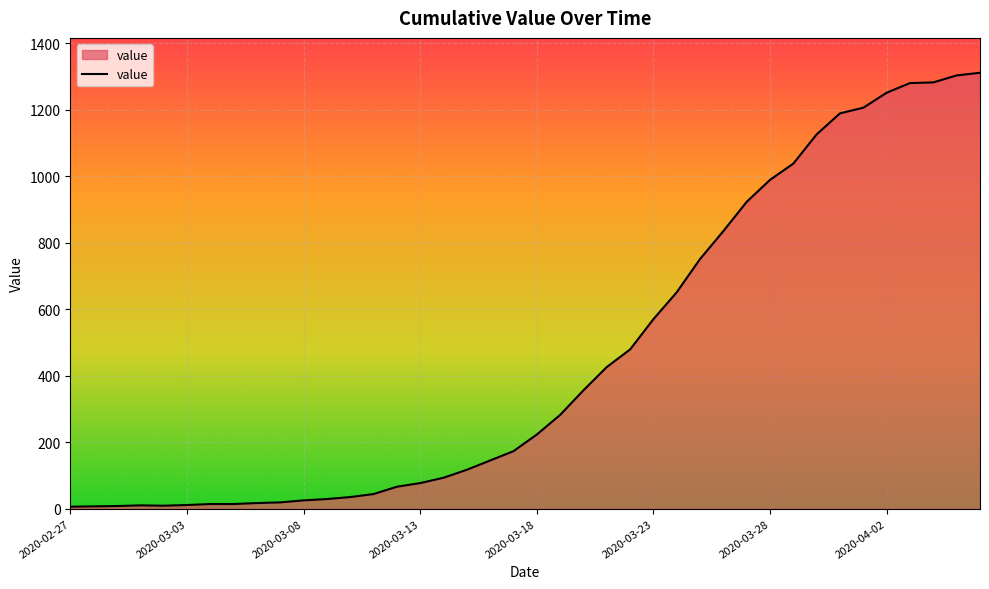

What is the difference between the maximum and minimum values?

1305